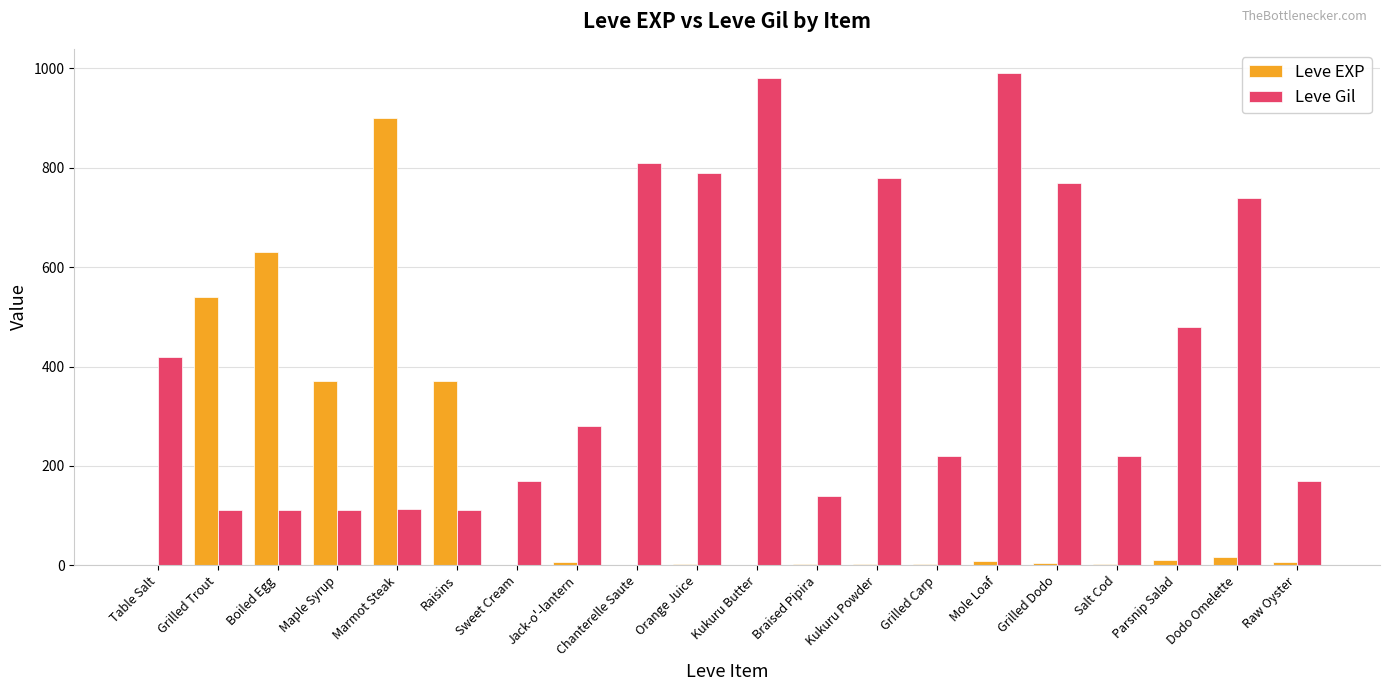

What is the sum of all Leve Gil values?

8521